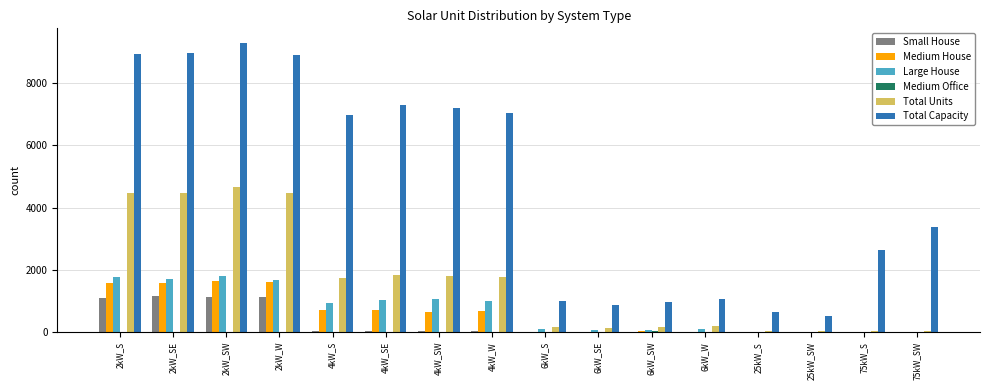

Which category has the highest value across all series?

2kW_SW